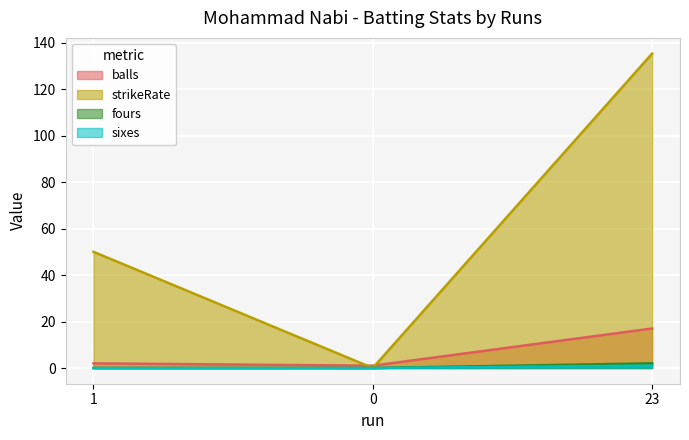

Count the number of categories in the chart.

3